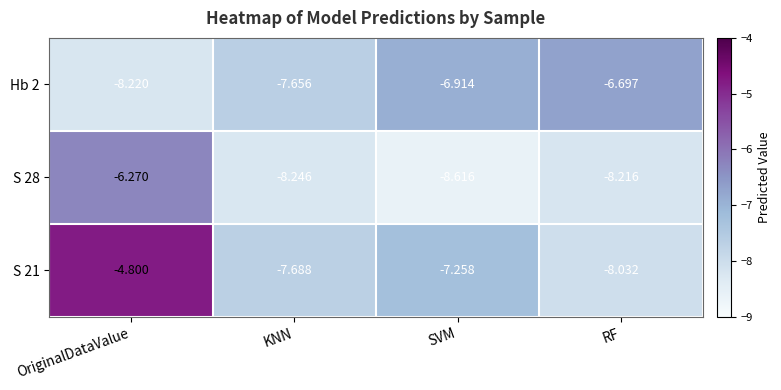

Rank the series by their average value, from highest to lowest.

S 21, Hb 2, S 28